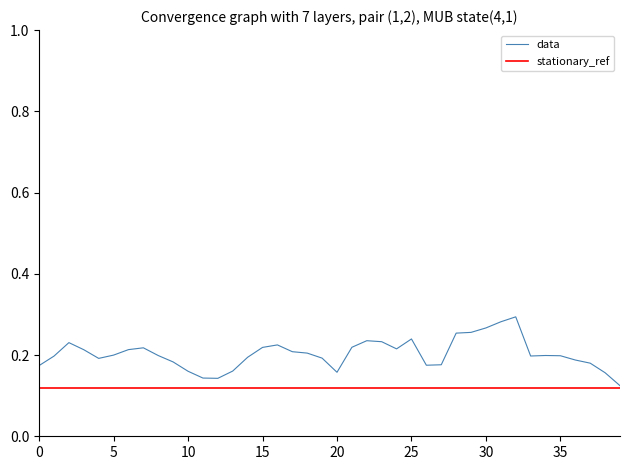

Is this an area chart (filled region under the line)?

No